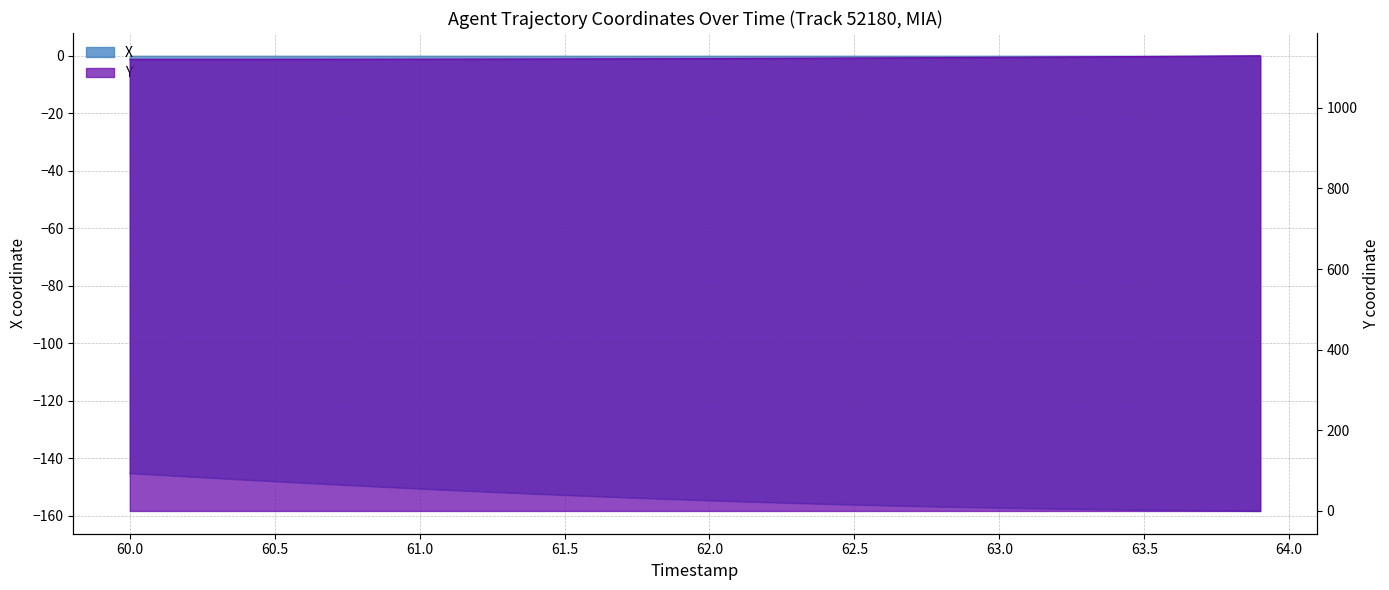

What is the spread (max minus min) of values at 63.6?

1285.7